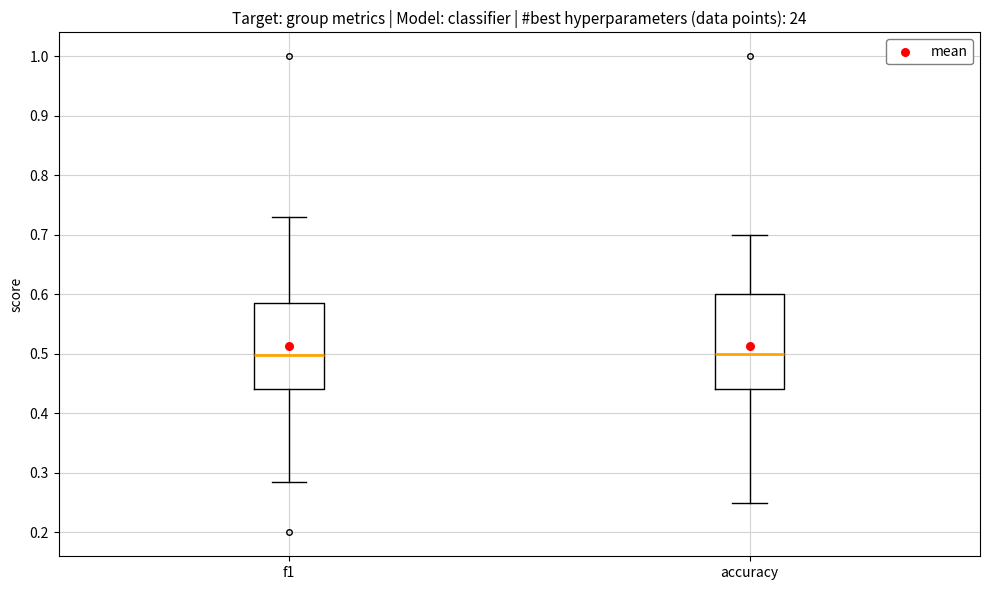

Where is the lower edge of the box for f1 on the y-axis? The values are not printed on the chart, so give them approximately, as read against the axis.

0.44